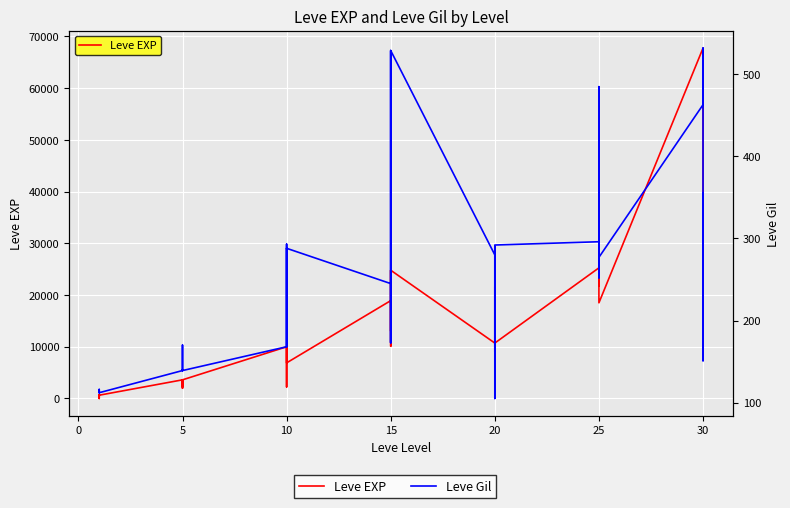

Does the chart display data point markers on the line(s)?

No